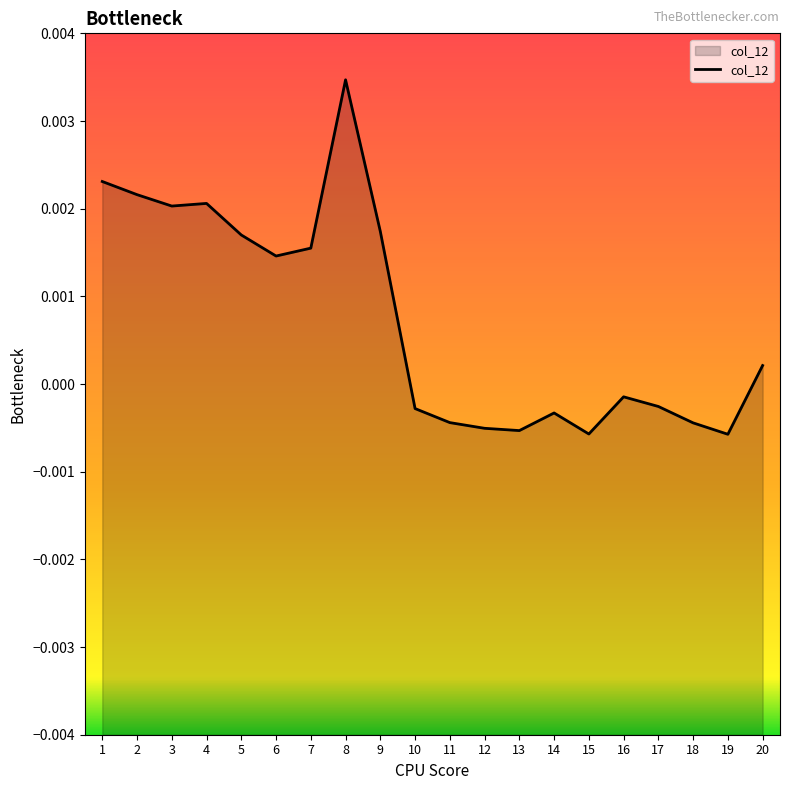

Between 19 and 9, which is larger?

9